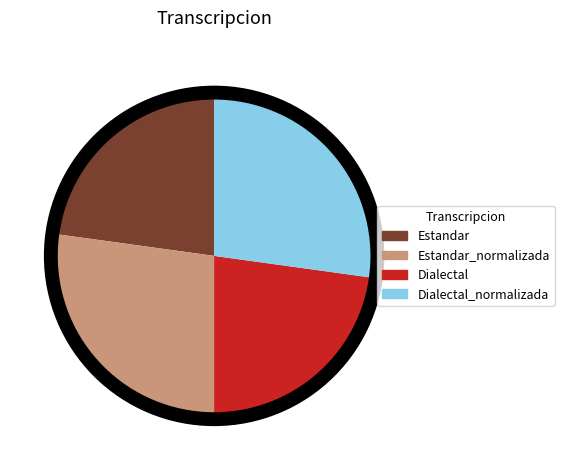

Does Estandar_normalizada account for over 50% of the chart?

No